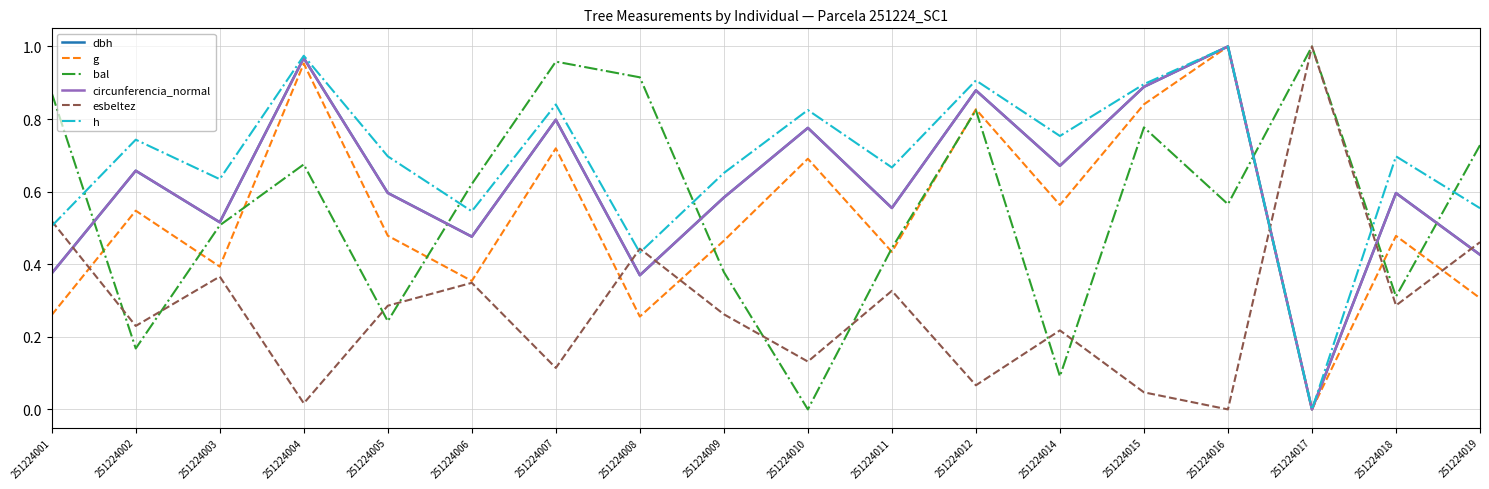

Where is the first local minimum for g?

251224003